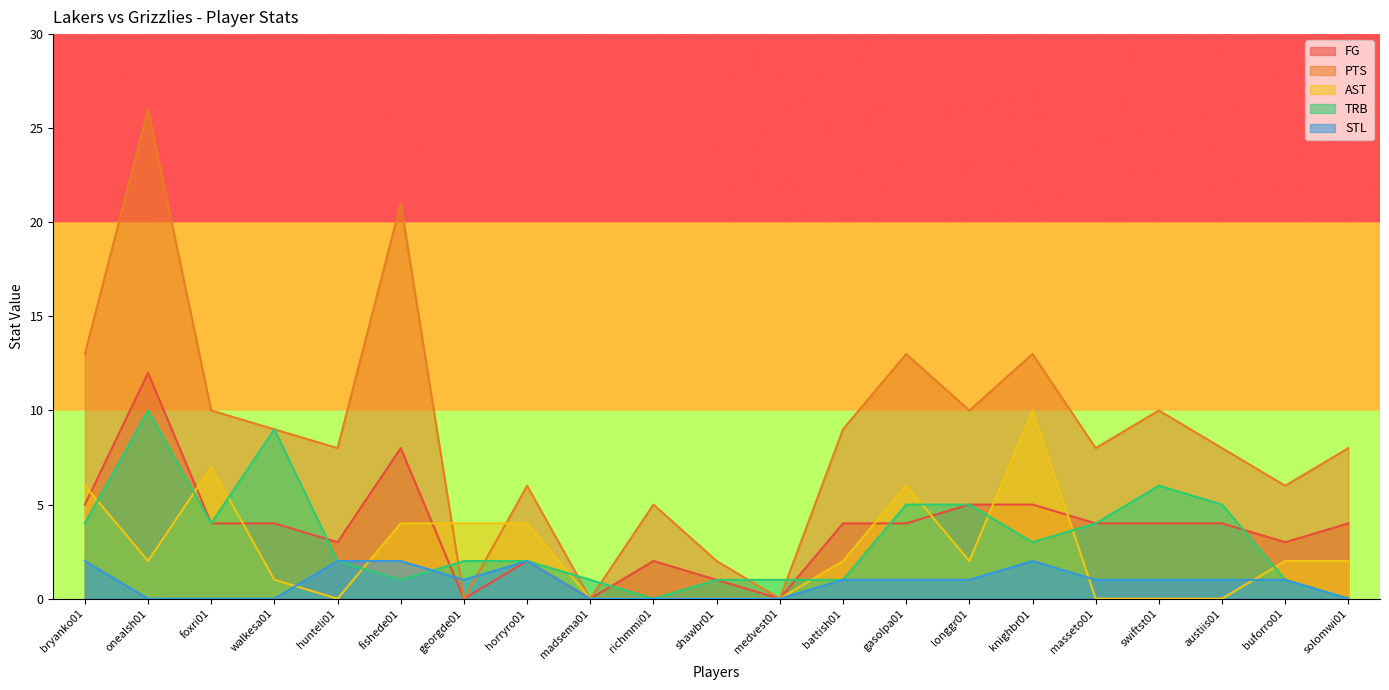

Which series has the largest total across all categories?

PTS